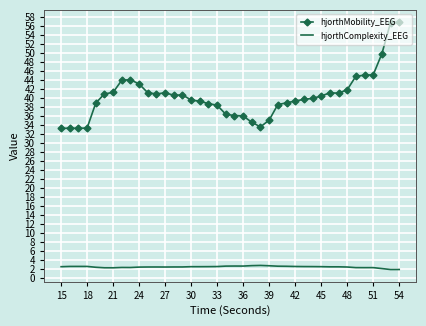

True or false: hjorthMobility_EEG and hjorthComplexity_EEG cross at least once.

False